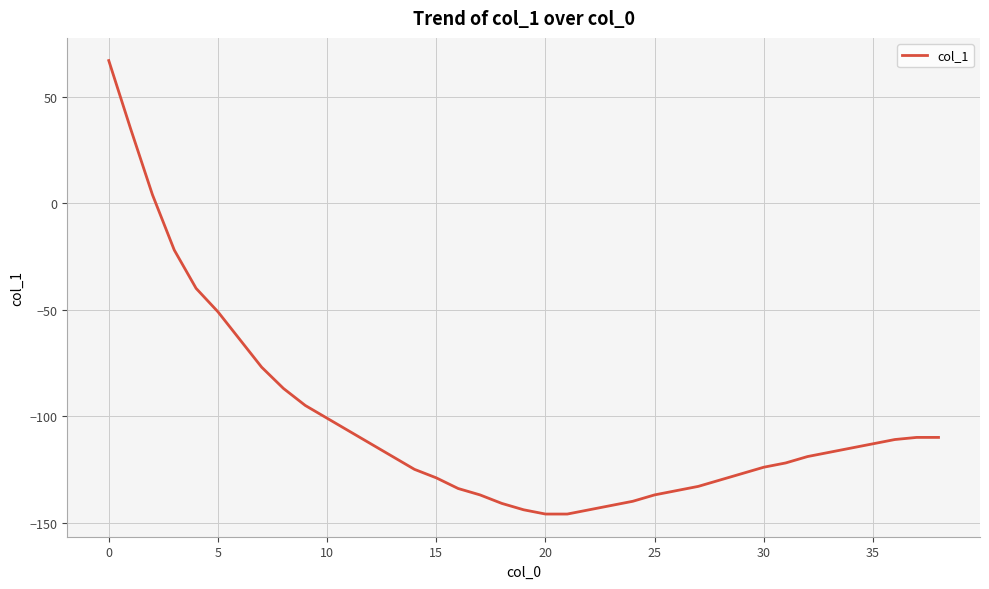

What is the minimum value shown in the chart?

-146